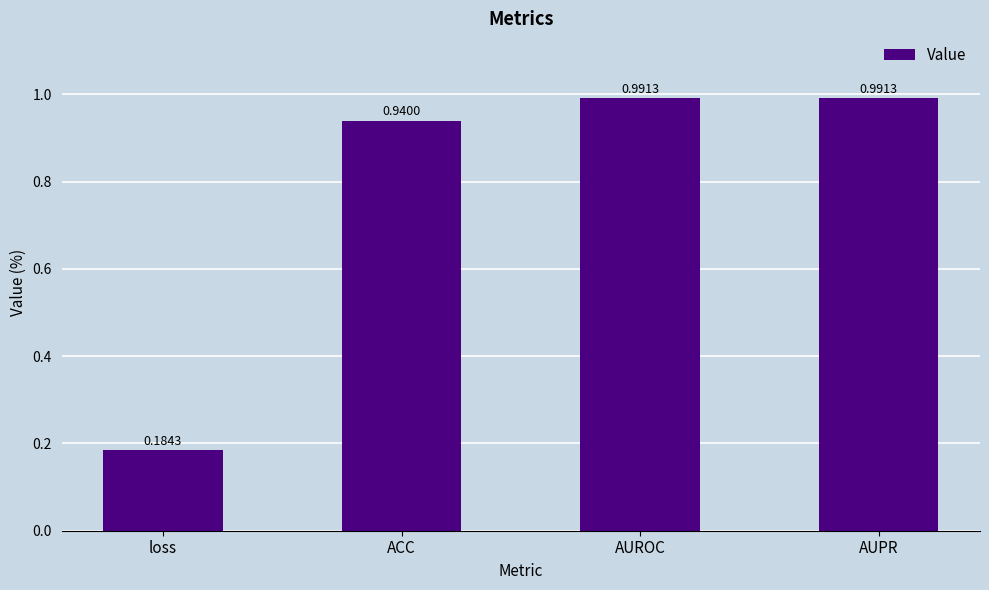

Which label corresponds to the smallest value in the chart?

loss